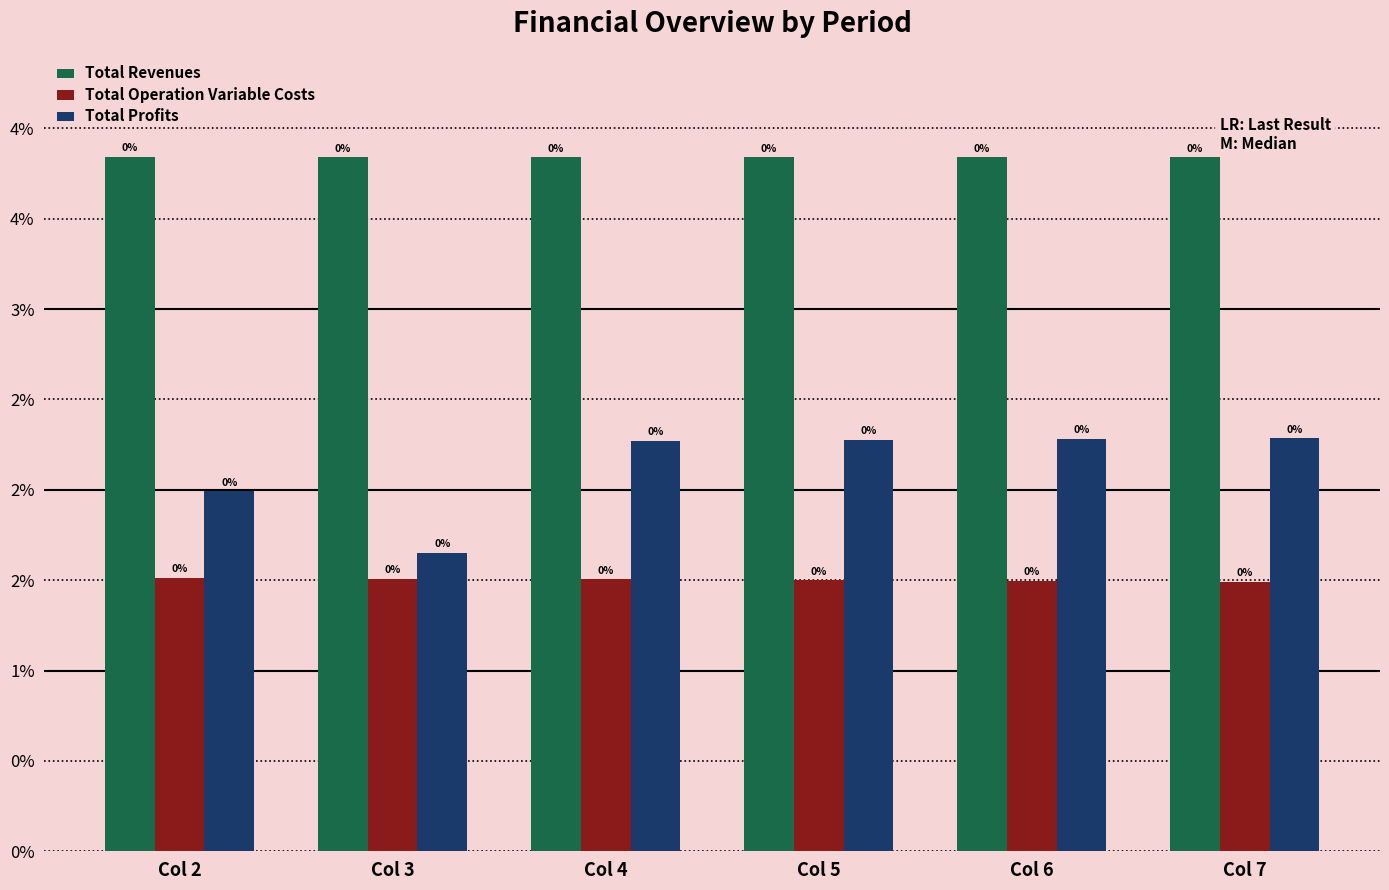

True or false: Total Revenues has a value of 384.1 at Col 7.

True